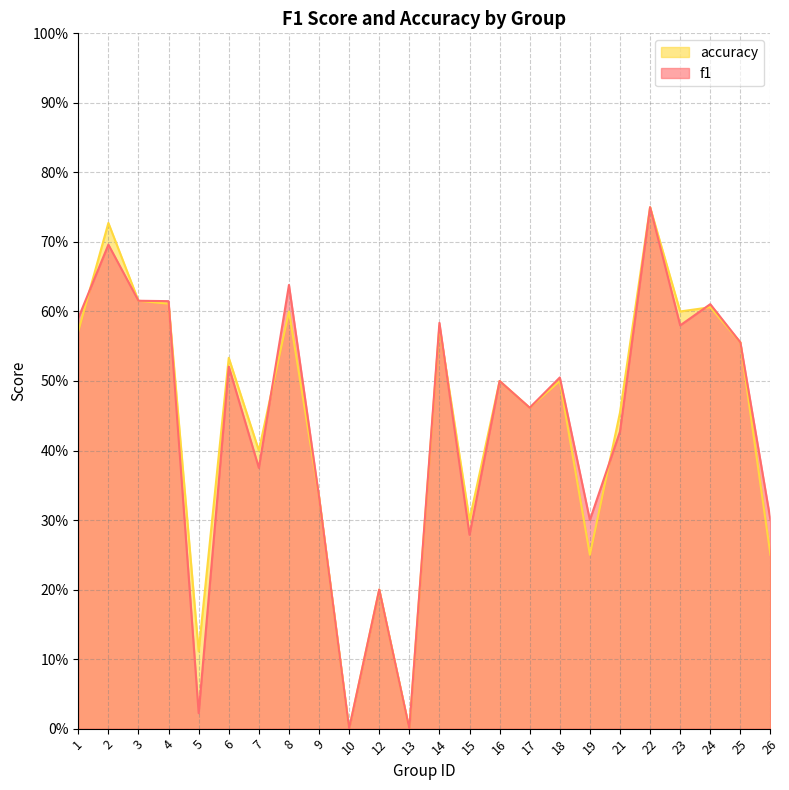

What is the sum of the f1 values at 19 and 7?

0.7